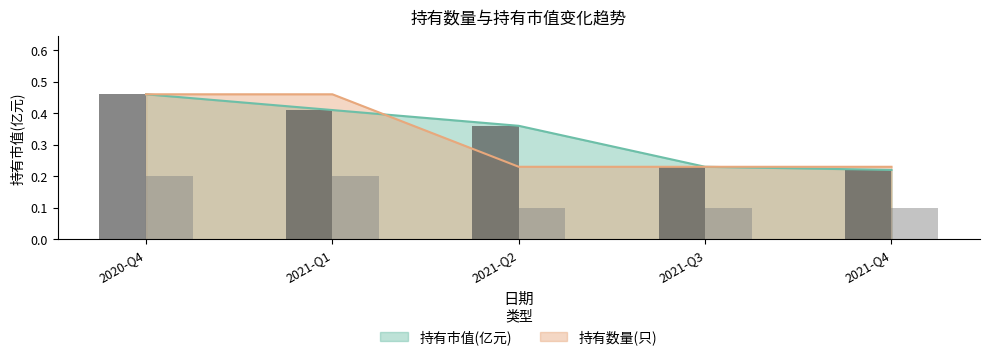

How many bars are there in total?

10